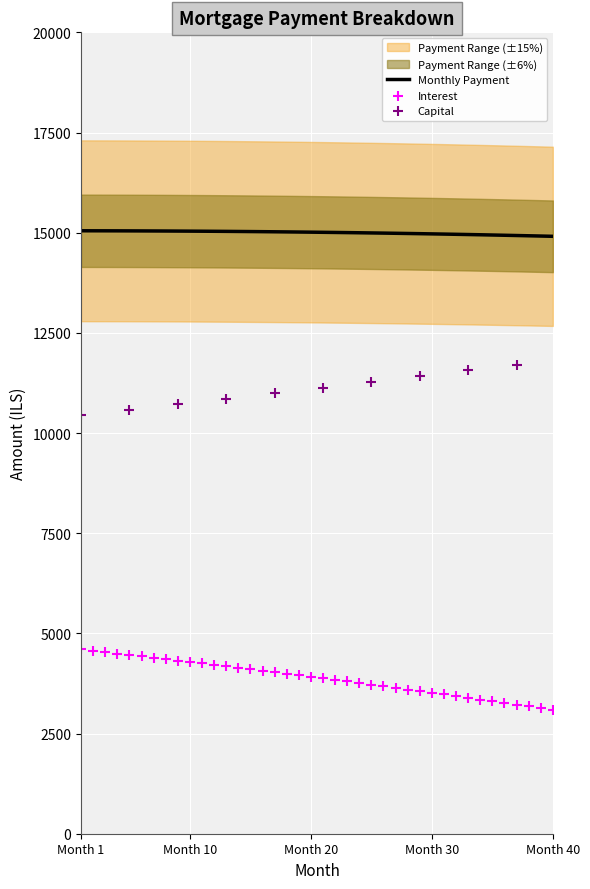

What is the lowest value of the Monthly Payment series?

14909.2